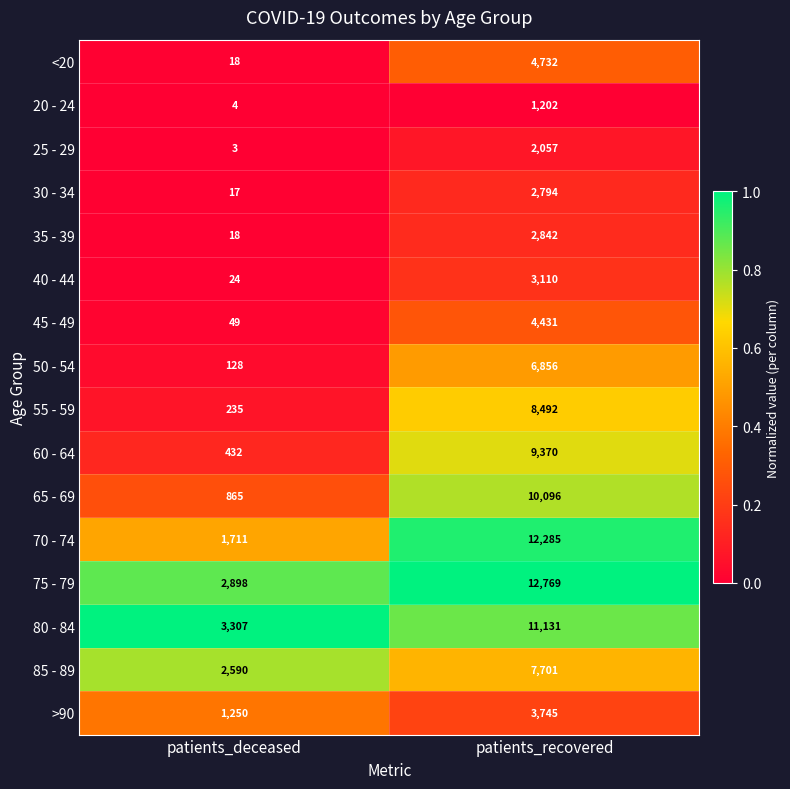

True or false: 65 - 69 has a value of 865 at patients_deceased.

True